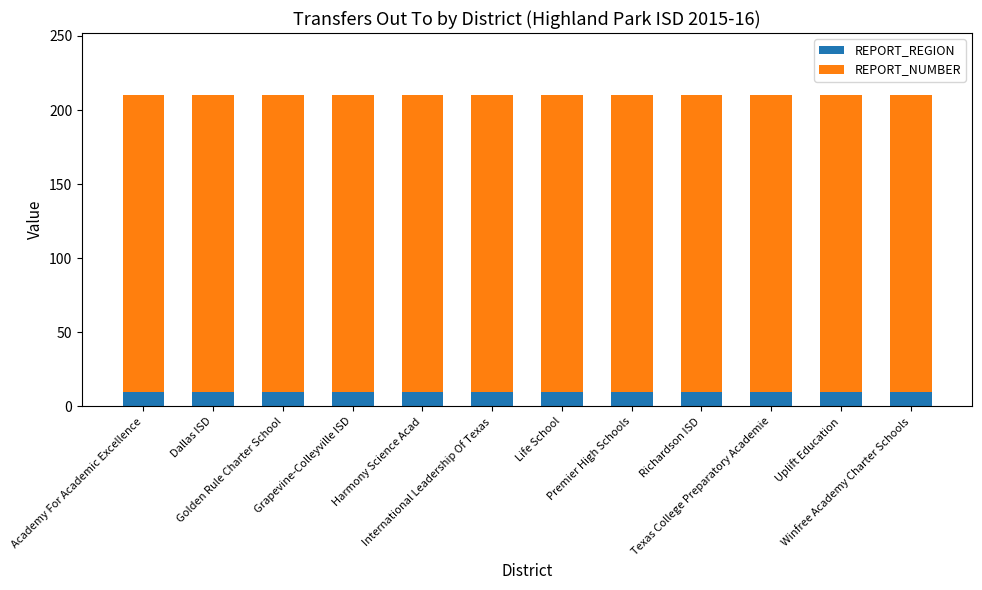

What are all the series names shown in the legend?

REPORT_REGION, REPORT_NUMBER